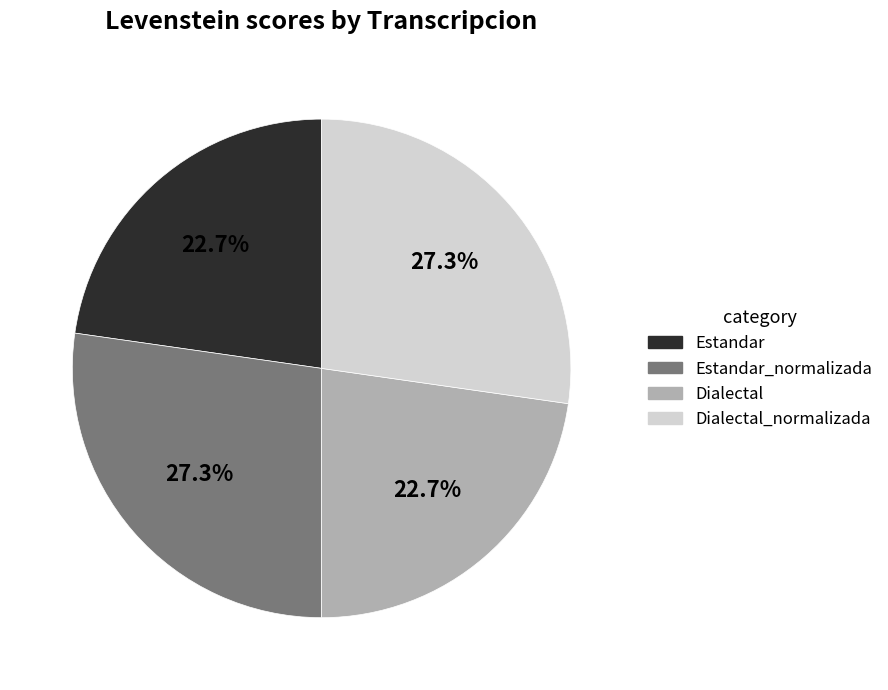

True or false: Estandar accounts for 16% of the total.

False